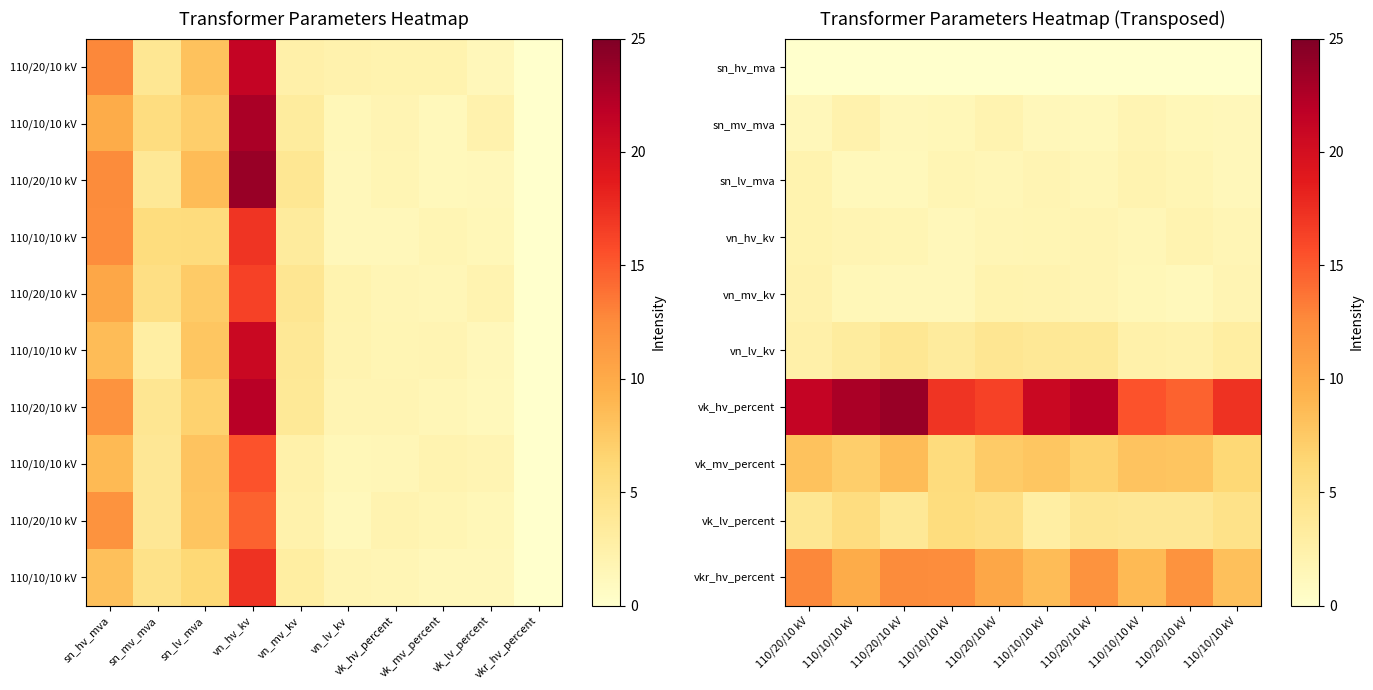

Is the value of vk_lv_percent at 110/20/10 kV greater than the value of vk_mv_percent at 110/20/10 kV?

No